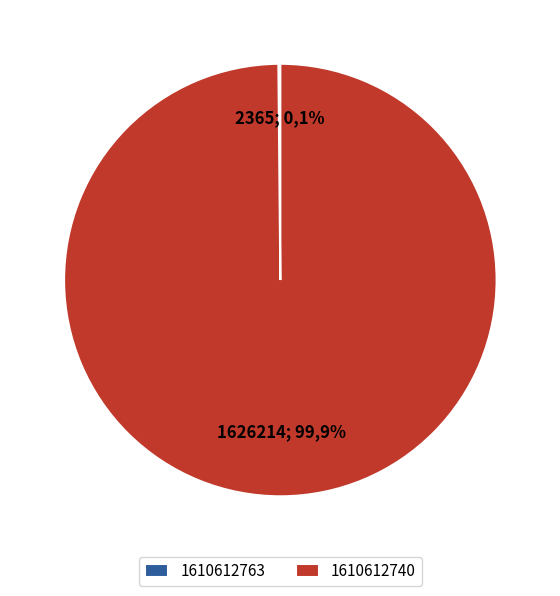

What is the smallest slice in the pie chart?

1610612763